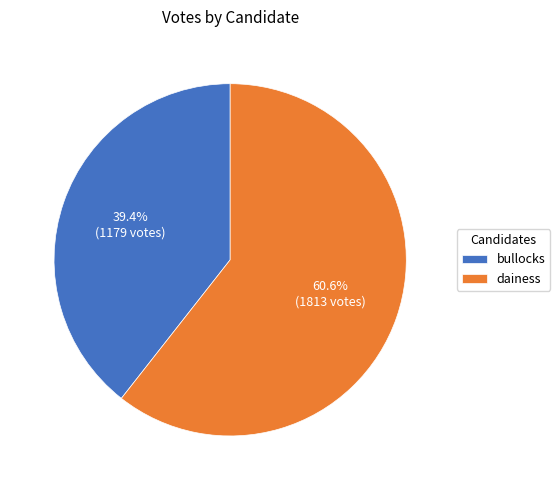

To the nearest percent, what is the difference between the largest and smallest slice percentages?

21%